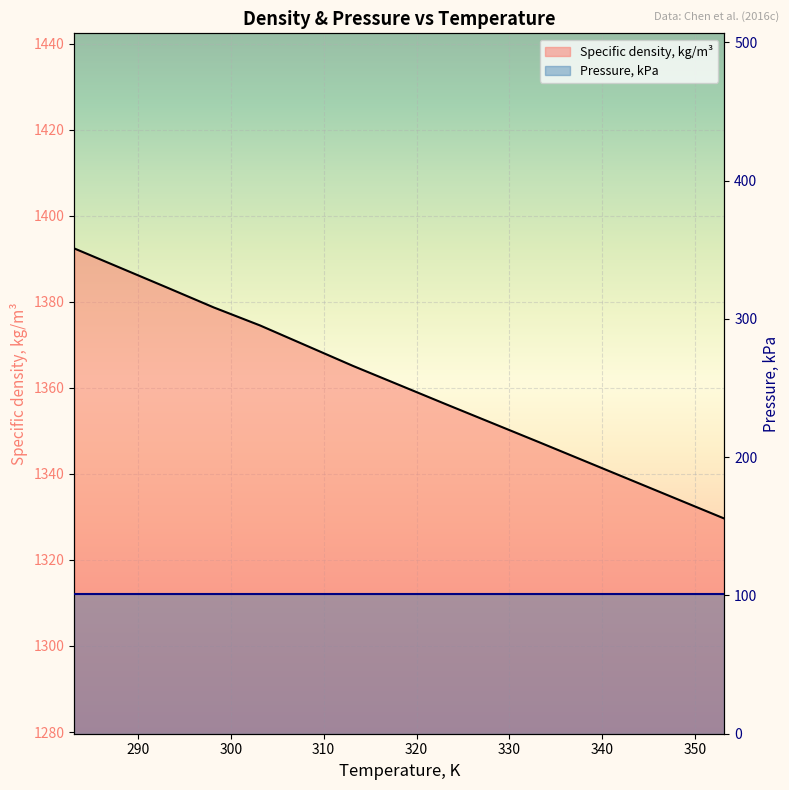

At which category does the chart reach its peak across all series?

283.15